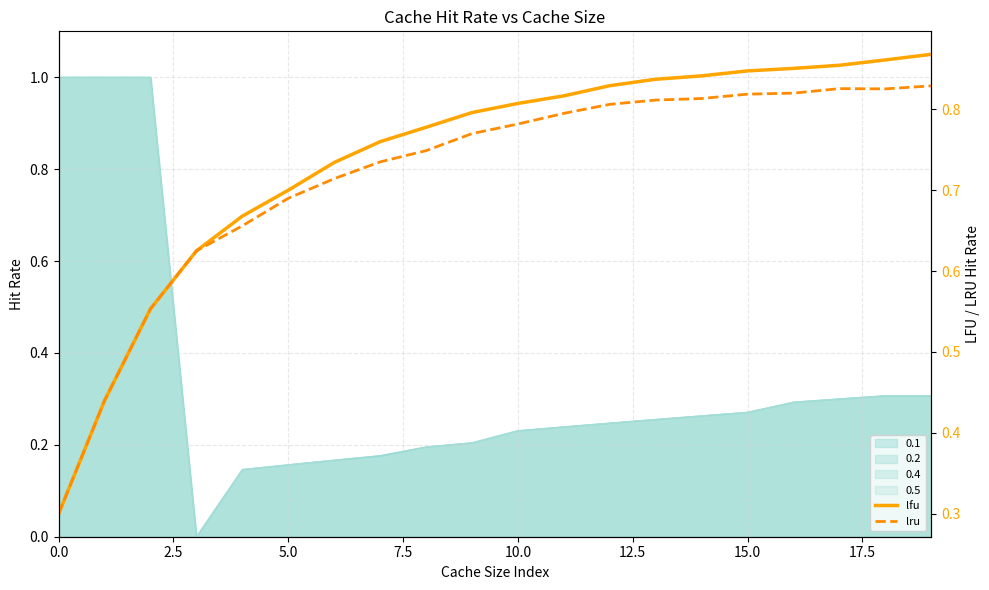

Is the value of lfu at 12.5 greater than the value of lru at 18?

No